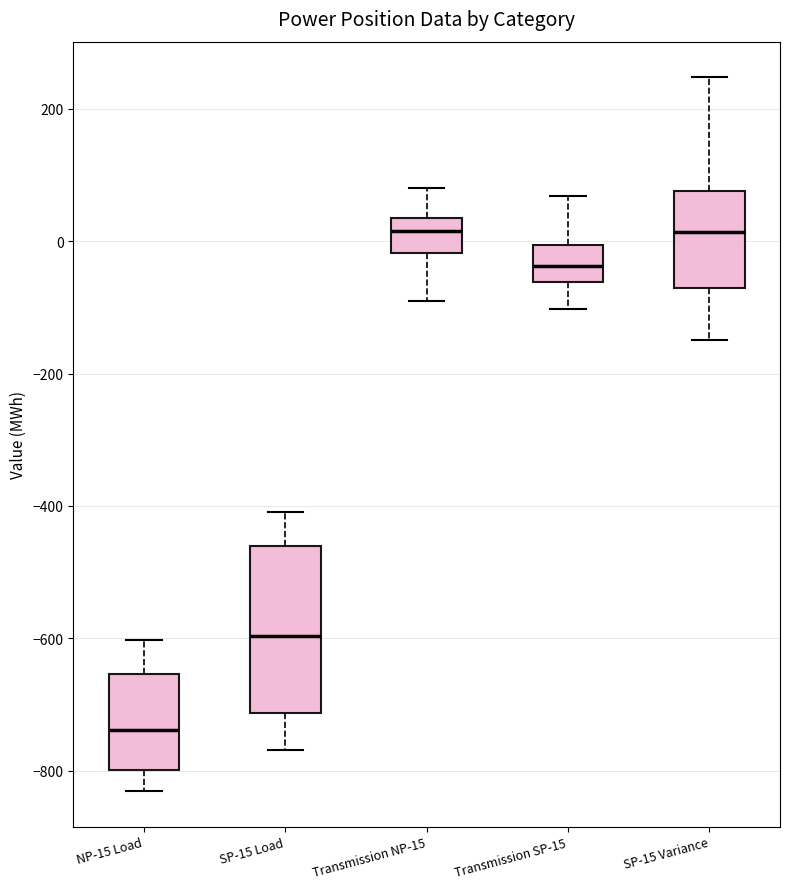

Which box is the tallest, from its lower edge to its upper edge?

SP-15 Load